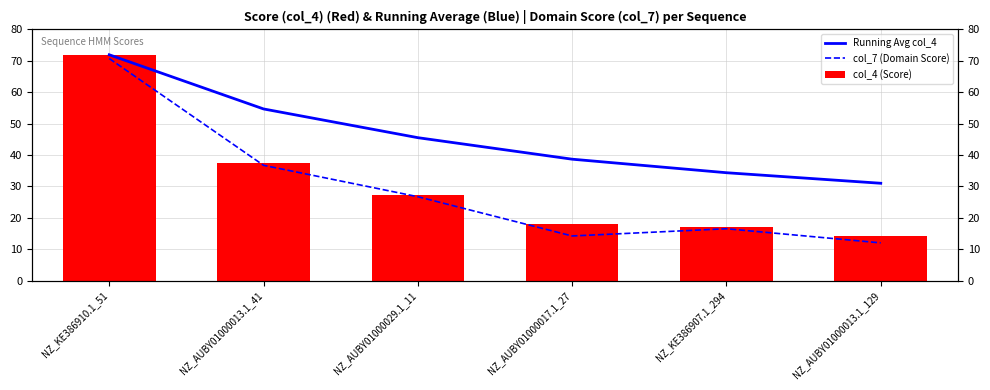

Reading left to right, extract all data points from this chart.

Running Avg col_4: 71.9	54.7	45.5	38.6	34.3	31.0
col_7 (Domain Score): 70.7	36.7	26.7	14.2	16.5	12.0
col_4 (Score): 71.9	37.4	27.2	18.1	17.1	14.2